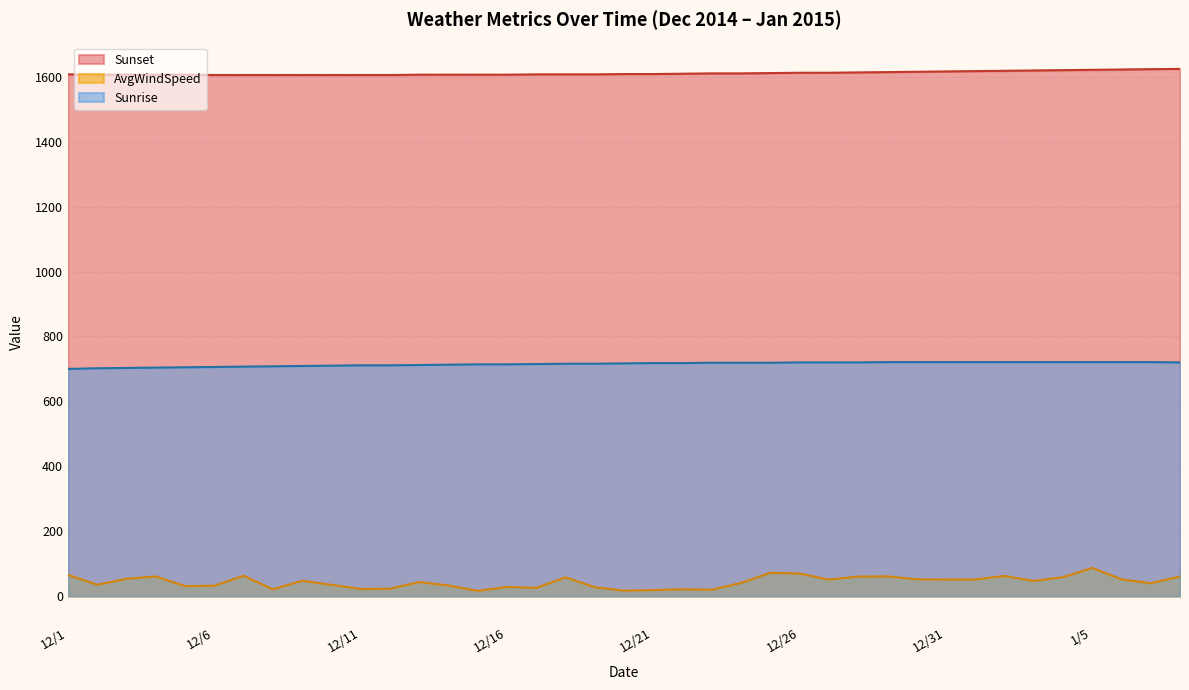

The Sunrise series shows 710.0 at 12/10. True or false?

True